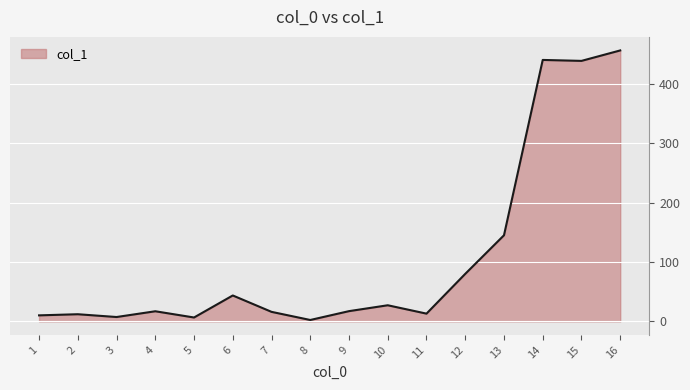

Which has a higher value, 16 or 11?

16